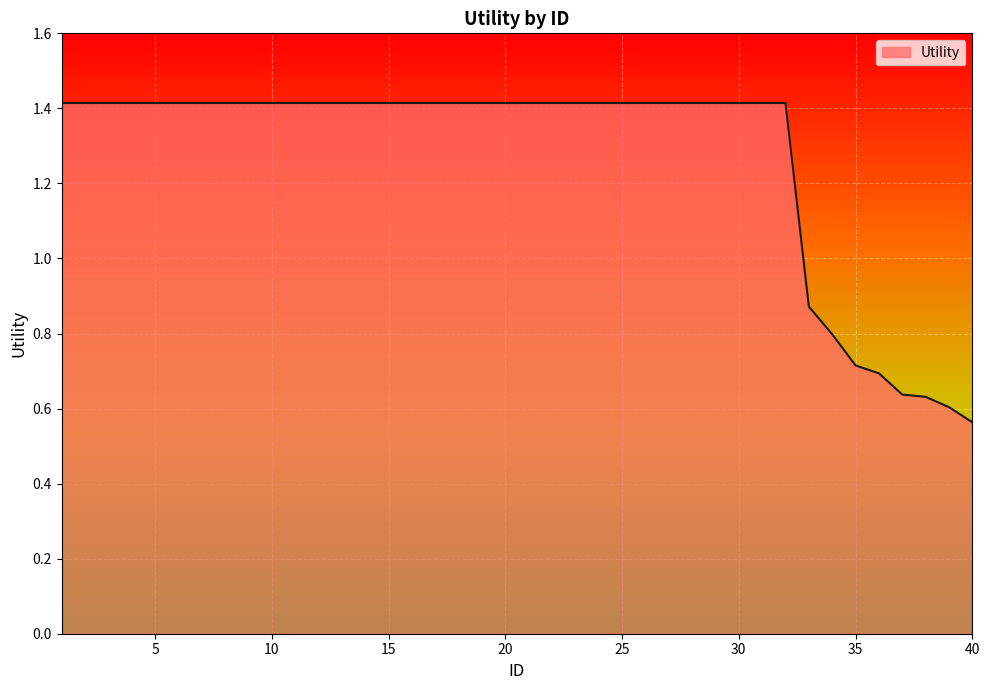

True or false: the data has more than 2 interior local peaks.

False